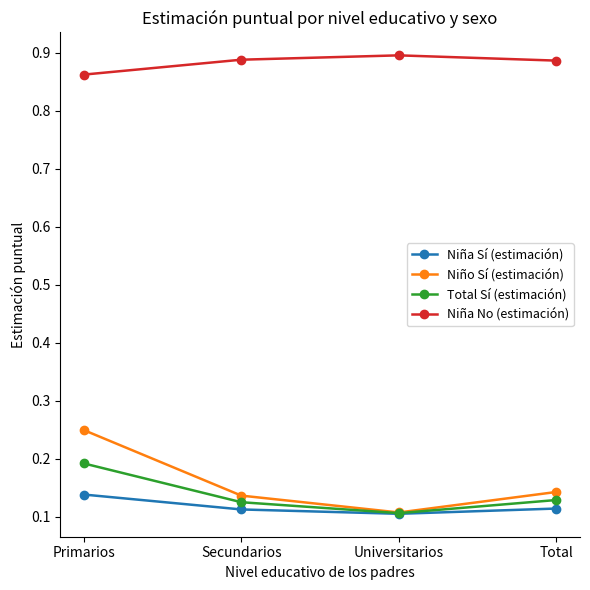

True or false: Niña Sí (estimación) and Niña No (estimación) cross at least once.

False